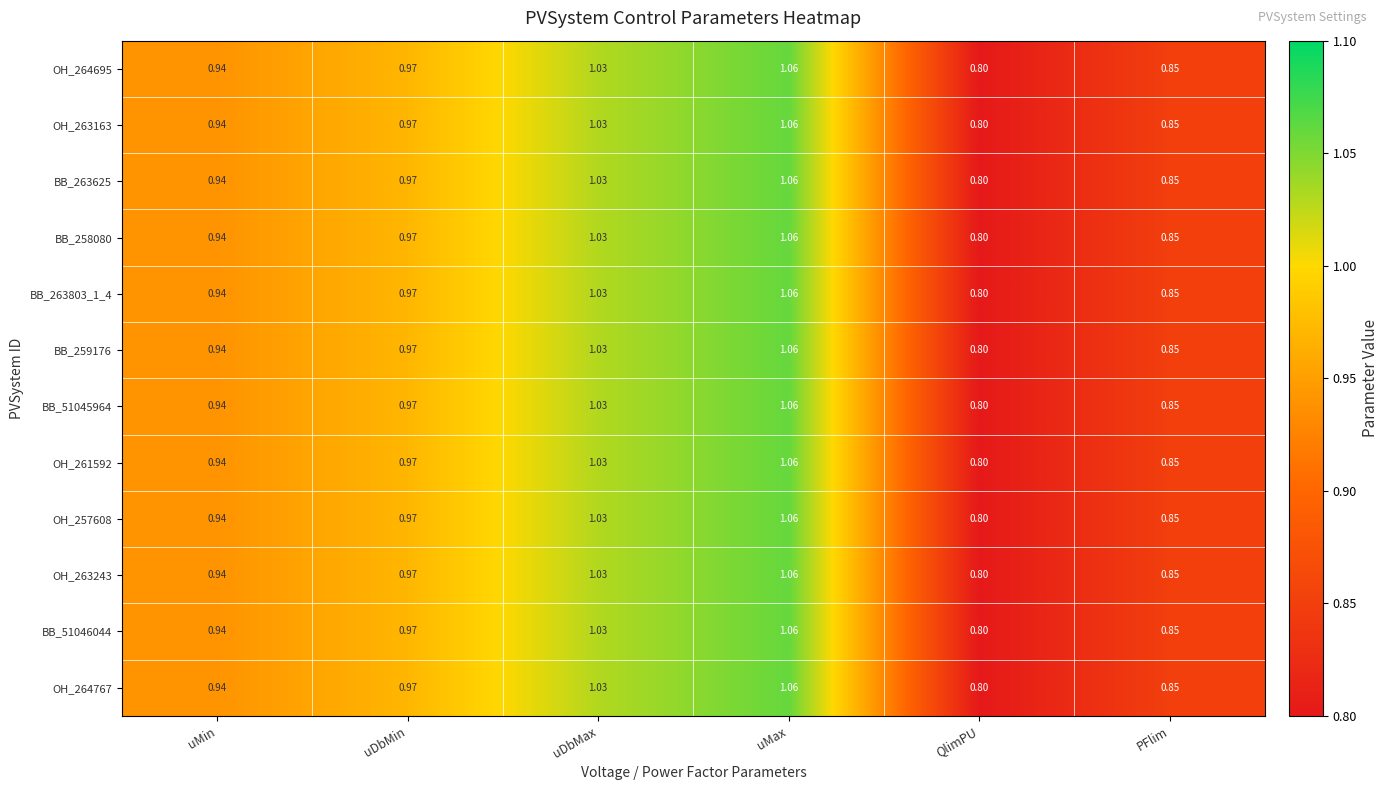

Rank the categories by BB_51045964 value from highest to lowest.

uMax, uDbMax, uDbMin, uMin, PFlim, QlimPU